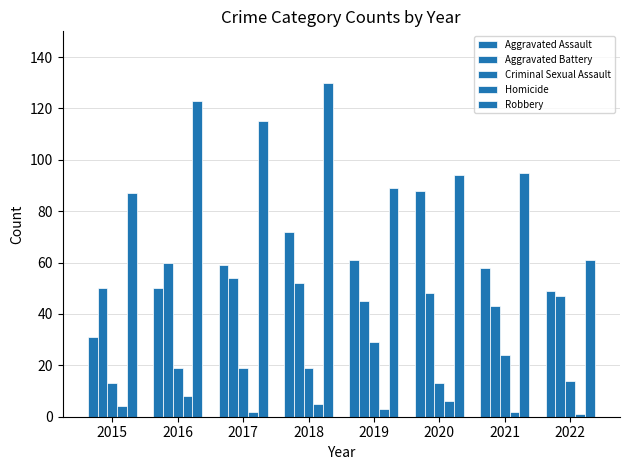

At which label is Aggravated Battery closest to 51?

2015